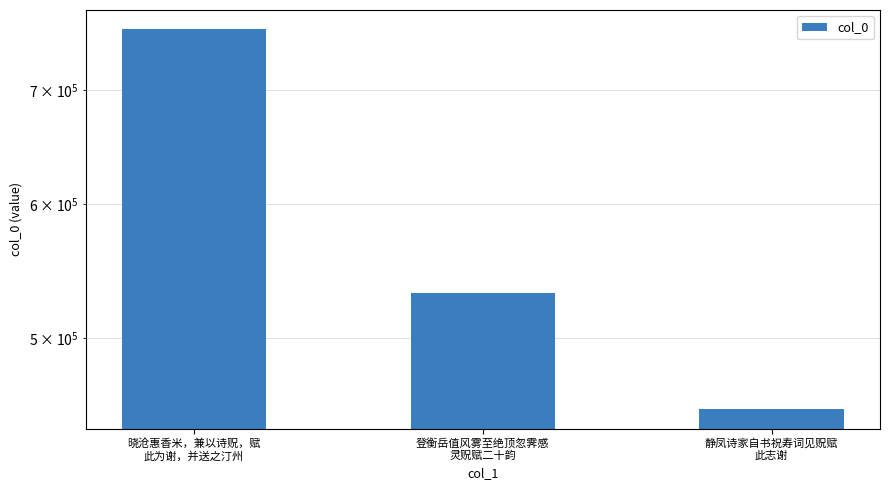

Approximately how many times larger is the value at 登衡岳值风雾至绝顶忽霁感
灵贶赋二十韵 compared to 静凤诗家自书祝寿词见贶赋
此志谢?

1.2